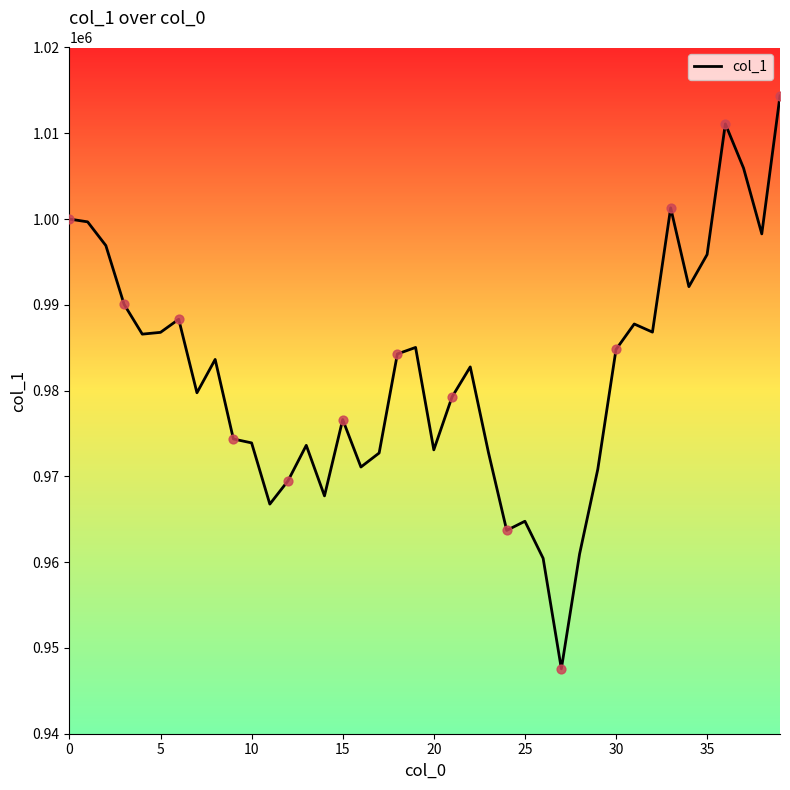

What is the difference between the maximum and minimum values?

66794.9